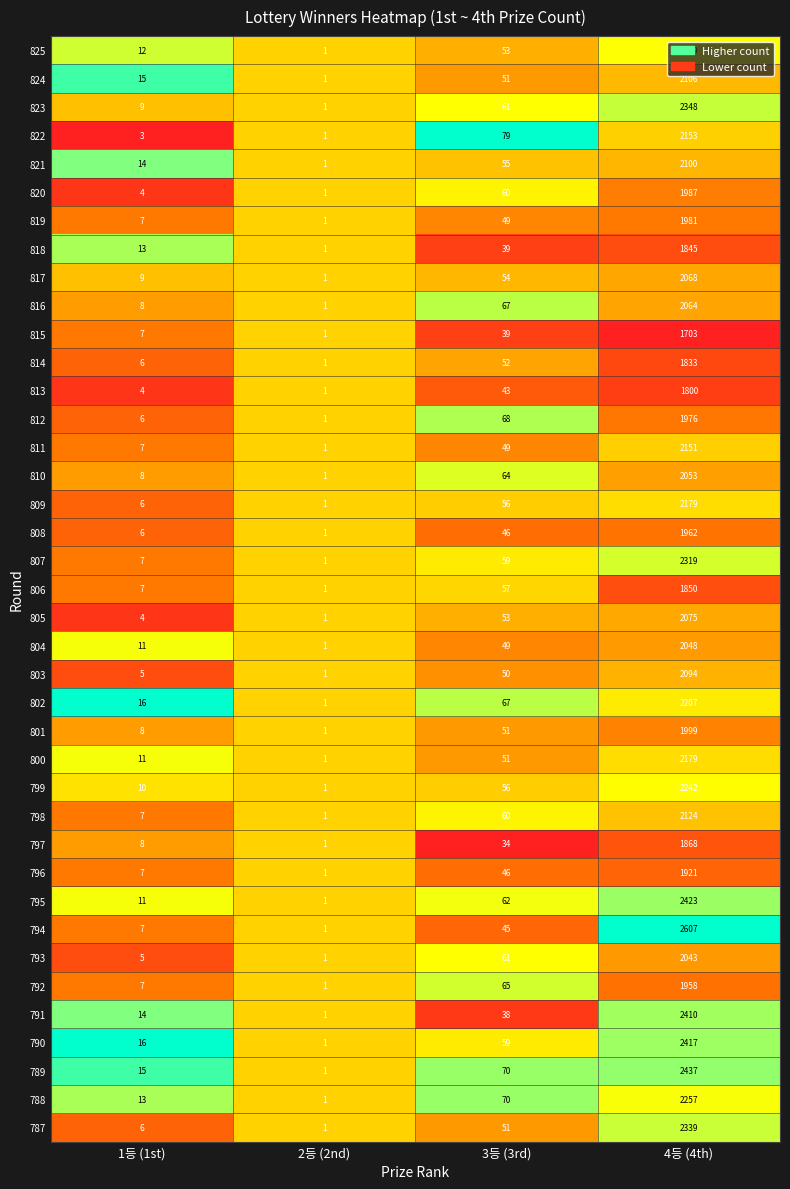

Count the number of categories in the chart.

4